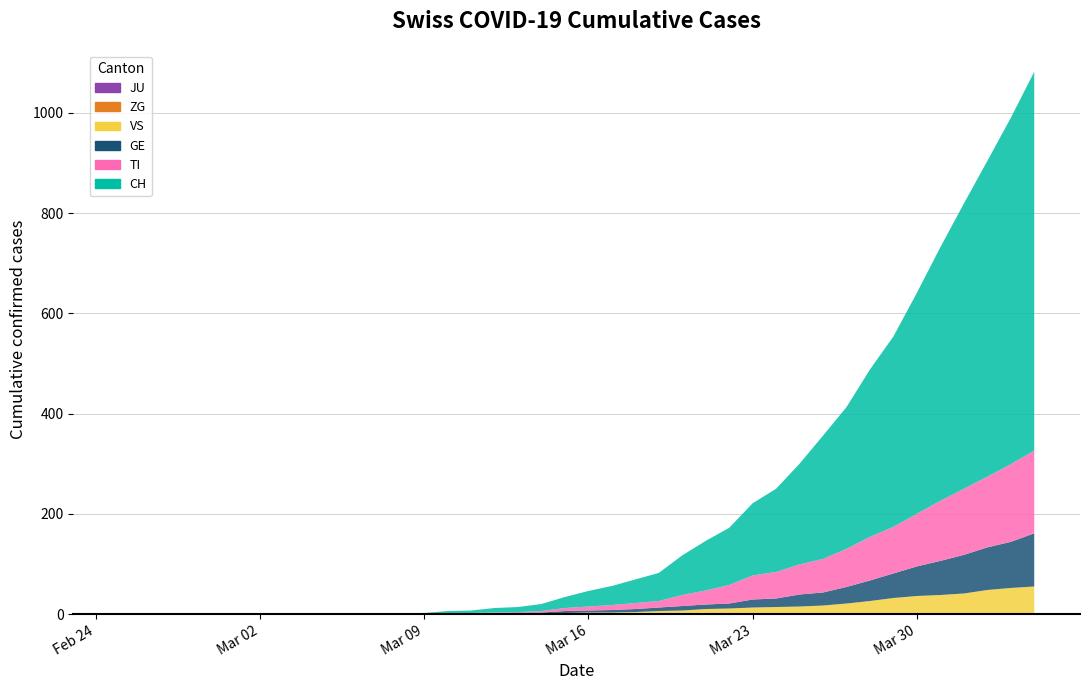

Reading left to right, transcribe all the data shown in this chart.

CH: 0=0	1=0	2=0	3=0	4=0	5=0	6=0	7=0	8=0	9=0	10=1	11=1	12=2	13=2	14=4	15=5	16=9	17=10	18=14	19=22	20=31	21=38	22=47	23=56	24=79	25=99	26=114	27=144	28=166	29=201	30=246	31=283	32=334	33=380	34=441	35=506	36=569	37=630	38=691	39=756
TI: 0=0	1=0	2=0	3=0	4=0	5=0	6=0	7=0	8=0	9=0	10=0	11=0	12=0	13=0	14=1	15=1	16=1	17=1	18=3	19=6	20=8	21=10	22=12	23=13	24=22	25=28	26=37	27=48	28=53	29=60	30=67	31=76	32=87	33=93	34=105	35=120	36=132	37=141	38=155	39=165
GE: 0=0	1=0	2=0	3=0	4=0	5=0	6=0	7=0	8=0	9=0	10=0	11=0	12=0	13=0	14=1	15=1	16=2	17=2	18=2	19=4	20=4	21=5	22=6	23=7	24=9	25=9	26=10	27=16	28=17	29=24	30=26	31=33	32=41	33=49	34=59	35=68	36=77	37=85	38=92	39=106
VS: 0=0	1=0	2=0	3=0	4=0	5=0	6=0	7=0	8=0	9=0	10=0	11=0	12=0	13=0	14=0	15=0	16=0	17=1	18=1	19=2	20=3	21=3	22=4	23=6	24=7	25=10	26=11	27=13	28=14	29=15	30=17	31=21	32=25	33=31	34=35	35=37	36=40	37=47	38=51	39=53
ZG: 0=0	1=0	2=0	3=0	4=0	5=0	6=0	7=0	8=0	9=0	10=0	11=0	12=0	13=0	14=0	15=0	16=0	17=0	18=0	19=0	20=0	21=0	22=0	23=0	24=0	25=0	26=0	27=0	28=0	29=0	30=0	31=0	32=1	33=1	34=1	35=1	36=1	37=1	38=1	39=2
JU: 0=0	1=0	2=0	3=0	4=0	5=0	6=0	7=0	8=0	9=0	10=0	11=0	12=0	13=0	14=0	15=0	16=0	17=0	18=0	19=0	20=0	21=0	22=0	23=0	24=0	25=0	26=0	27=0	28=0	29=0	30=0	31=0	32=0	33=0	34=0	35=0	36=0	37=0	38=0	39=0